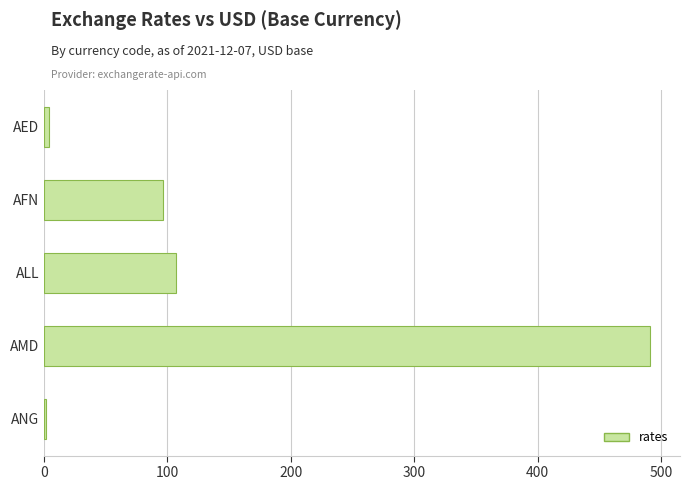

Read the value at AMD.

490.9